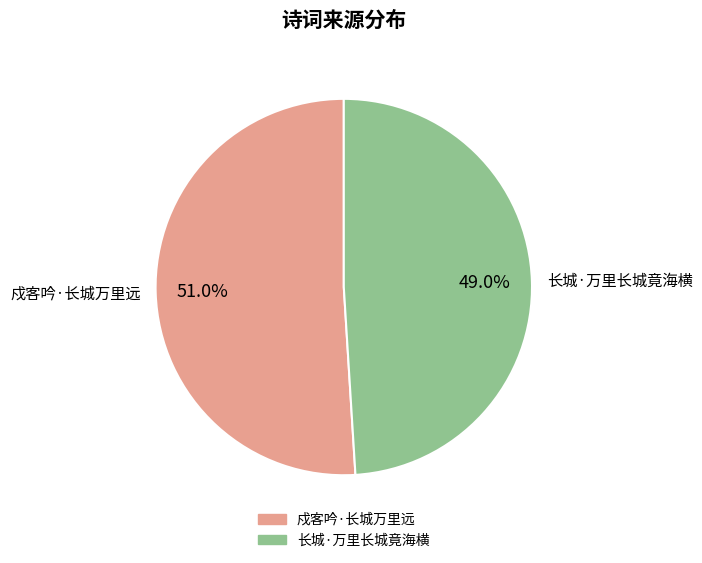

Does 戍客吟·长城万里远 represent more than half of the total?

Yes